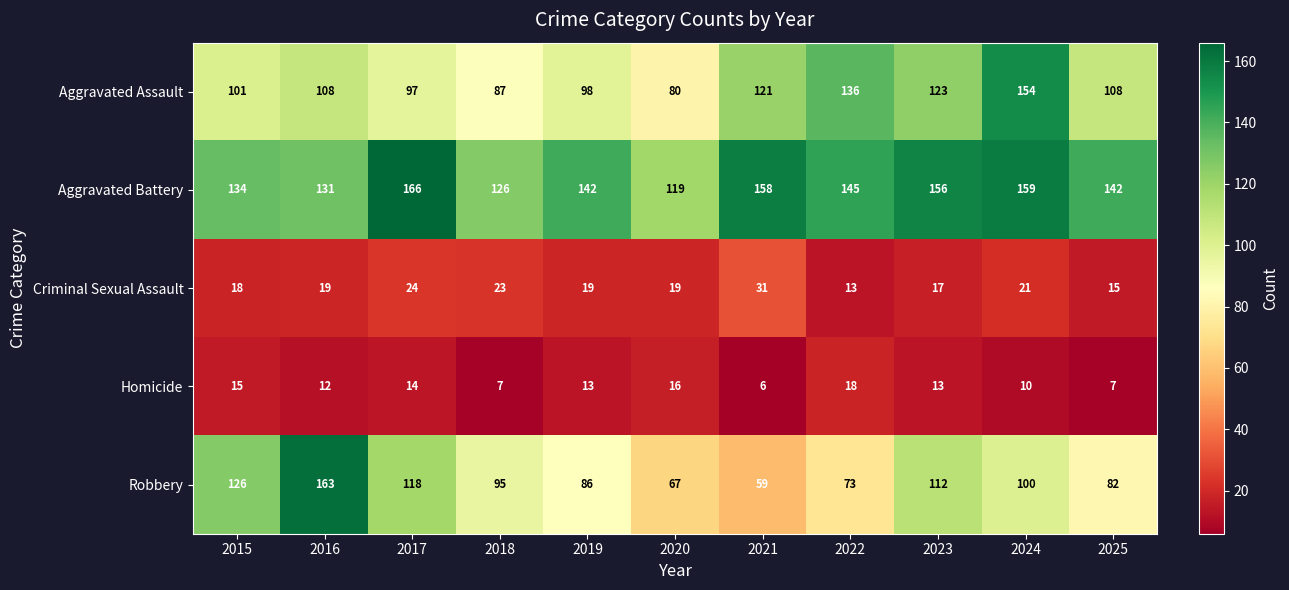

Is the value of Aggravated Battery at 2017 greater than the value of Homicide at 2021?

Yes